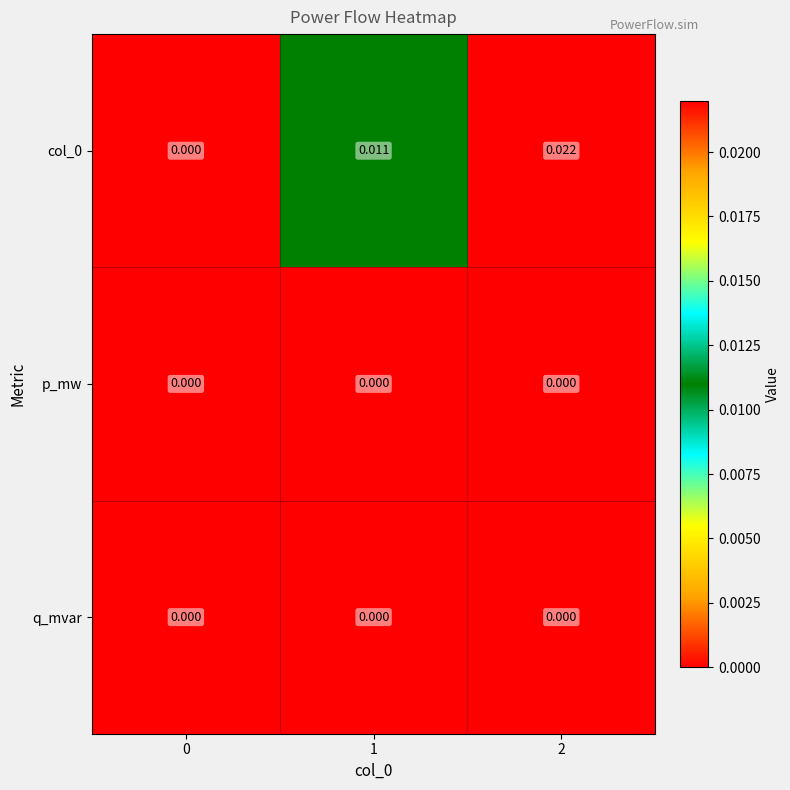

Rank the series by their maximum value, from highest to lowest.

row_0, row_1, row_2